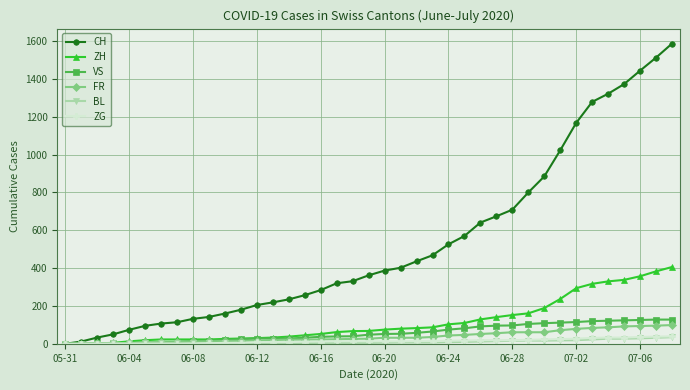

At how many categories does at least one series exceed 999?

8